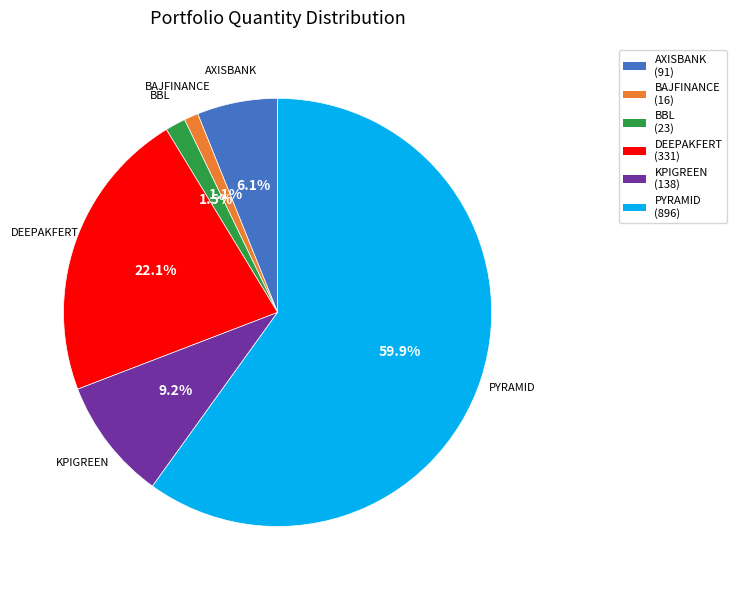

True or false: BAJFINANCE accounts for 1% of the total.

True